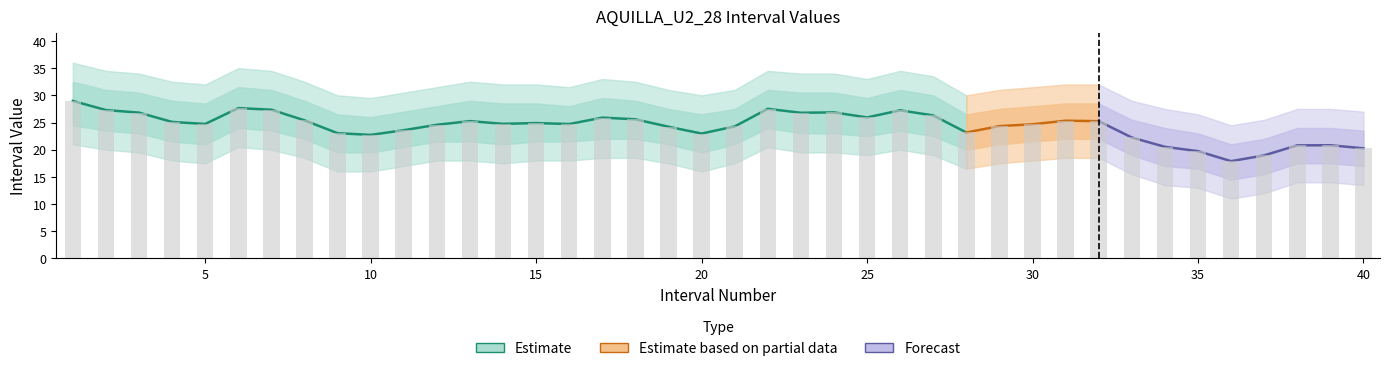

Reading left to right, what are all the values shown in this chart?

Interval Value: 29.0	27.3	26.8	25.1	24.7	27.7	27.4	25.4	23.0	22.7	23.6	24.6	25.3	24.8	24.9	24.7	25.9	25.6	24.2	23.0	24.3	27.5	26.8	26.9	25.9	27.2	26.3	23.2	24.3	24.7	25.3	25.2	22.2	20.5	19.7	17.9	19.0	20.8	20.8	20.3
Interval Value upper: 32.5	31.0	30.5	29.0	28.5	31.5	31.0	29.0	26.5	26.0	27.0	28.0	29.0	28.5	28.5	28.0	29.5	29.0	27.5	26.5	27.5	31.0	30.5	30.5	29.5	31.0	30.0	26.5	27.5	28.0	28.5	28.5	25.5	24.0	23.0	21.0	22.0	24.0	24.0	23.5
Interval Value lower: 24.5	23.5	23.0	21.5	21.0	24.0	23.5	22.0	19.5	19.5	20.5	21.5	21.5	21.0	21.5	21.5	22.0	22.0	21.0	19.5	21.0	24.0	23.0	23.0	22.5	23.5	22.5	20.0	21.0	21.5	22.0	22.0	19.0	17.0	16.5	14.5	15.5	17.5	17.5	17.0
Interval Value upper2: 36.0	34.5	34.0	32.5	32.0	35.0	34.5	32.5	30.0	29.5	30.5	31.5	32.5	32.0	32.0	31.5	33.0	32.5	31.0	30.0	31.0	34.5	34.0	34.0	33.0	34.5	33.5	30.0	31.0	31.5	32.0	32.0	29.0	27.5	26.5	24.5	25.5	27.5	27.5	27.0
Interval Value lower2: 21.0	20.0	19.5	18.0	17.5	20.5	20.0	18.5	16.0	16.0	17.0	18.0	18.0	17.5	18.0	18.0	18.5	18.5	17.5	16.0	17.5	20.5	19.5	19.5	19.0	20.0	19.0	16.5	17.5	18.0	18.5	18.5	15.5	13.5	13.0	11.0	12.0	14.0	14.0	13.5